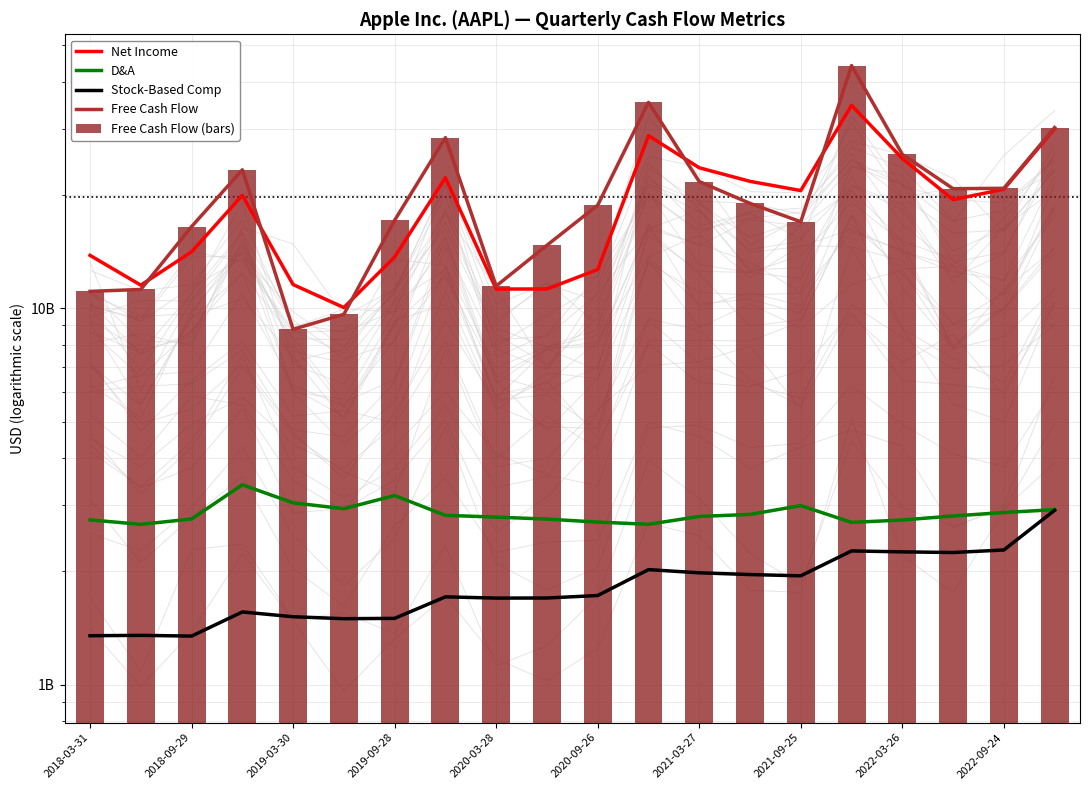

What is the difference between the Stock-Based Comp values at 14 and 2018-03-31?

597000000